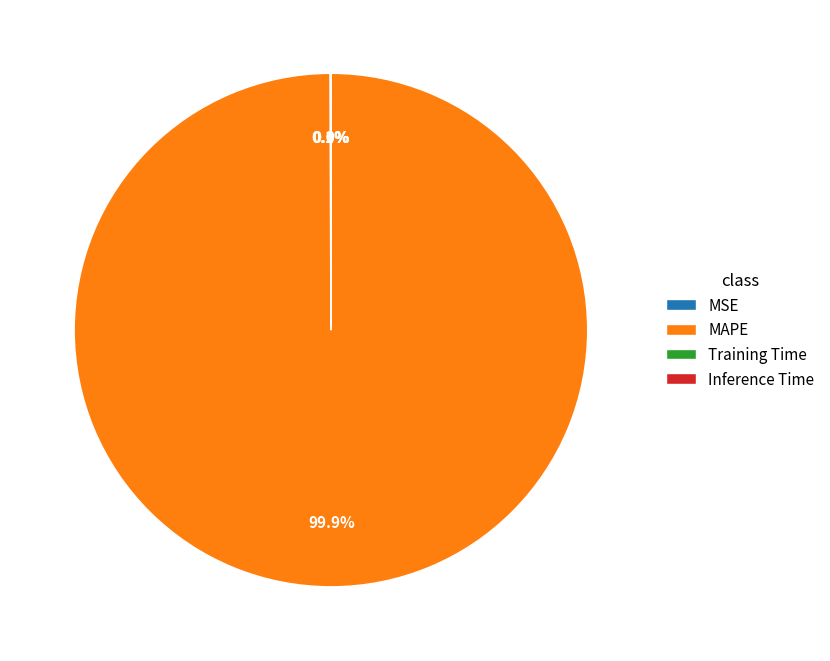

Is there any slice that represents more than half of the pie?

Yes